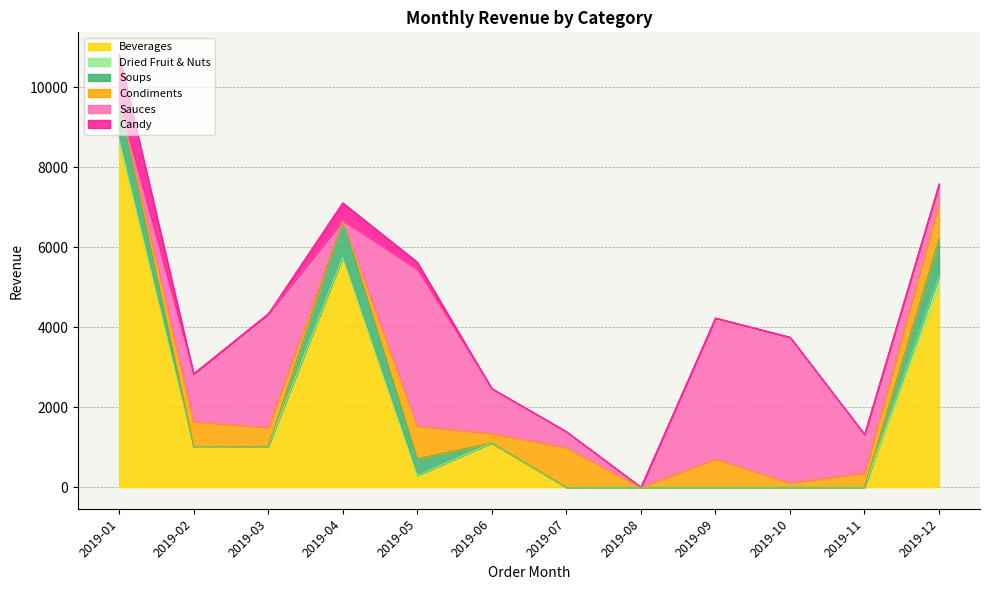

The Candy series shows 0.0 at 2019-11. True or false?

True